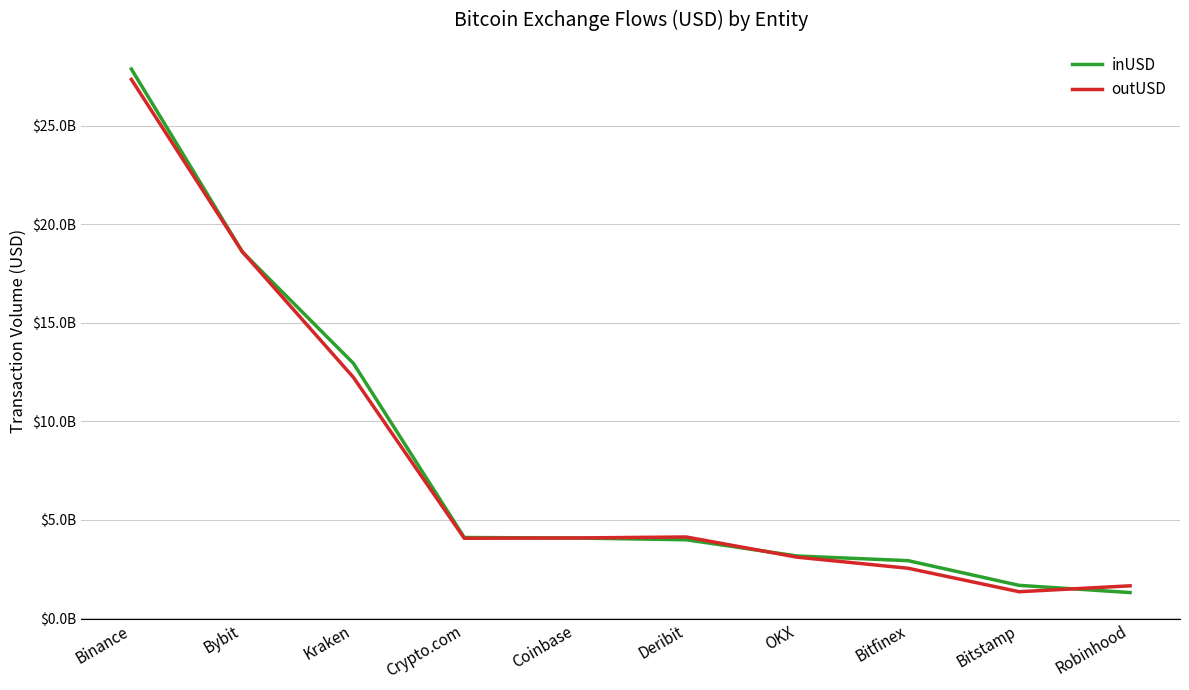

Rank the series by their maximum value, from highest to lowest.

inUSD, outUSD